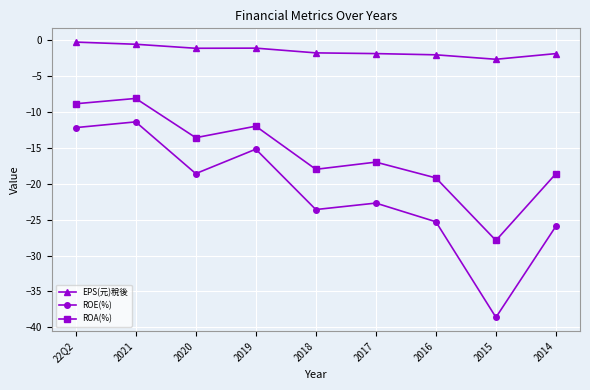

What is the label of the 1st point from the left?

22Q2